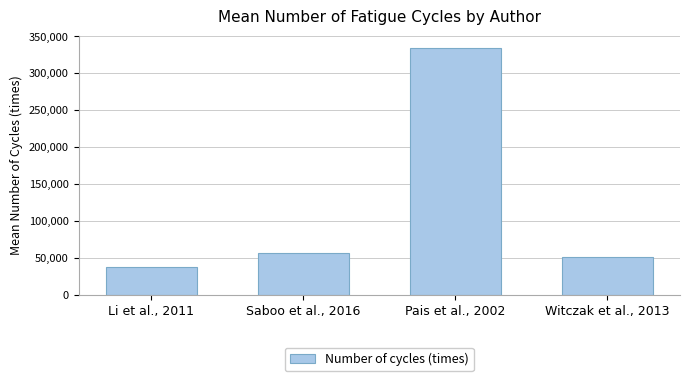

True or false: the data shows 50797.1 at Witczak et al., 2013.

True